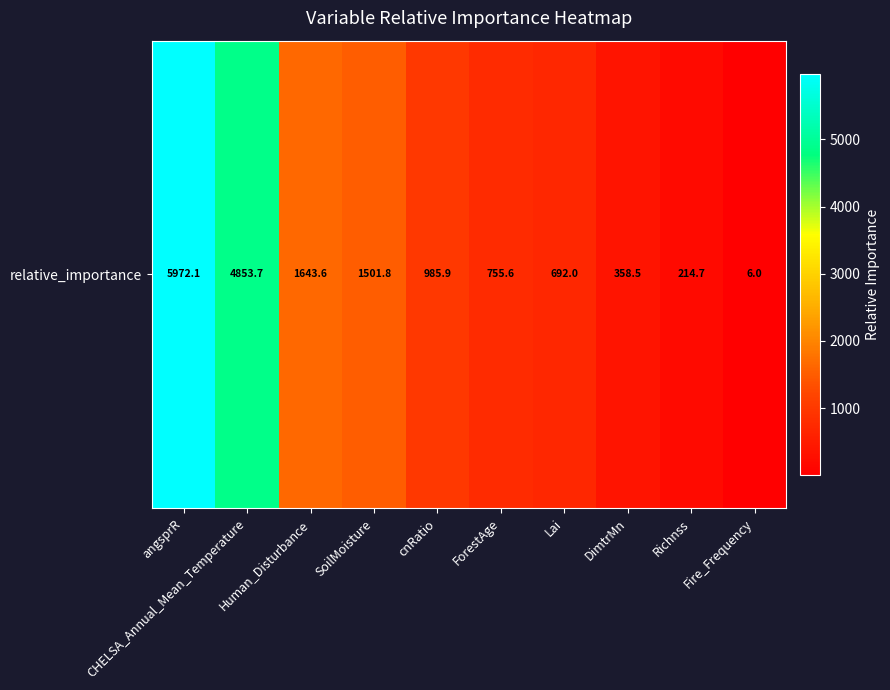

The value at ForestAge is 314.1. True or false?

False